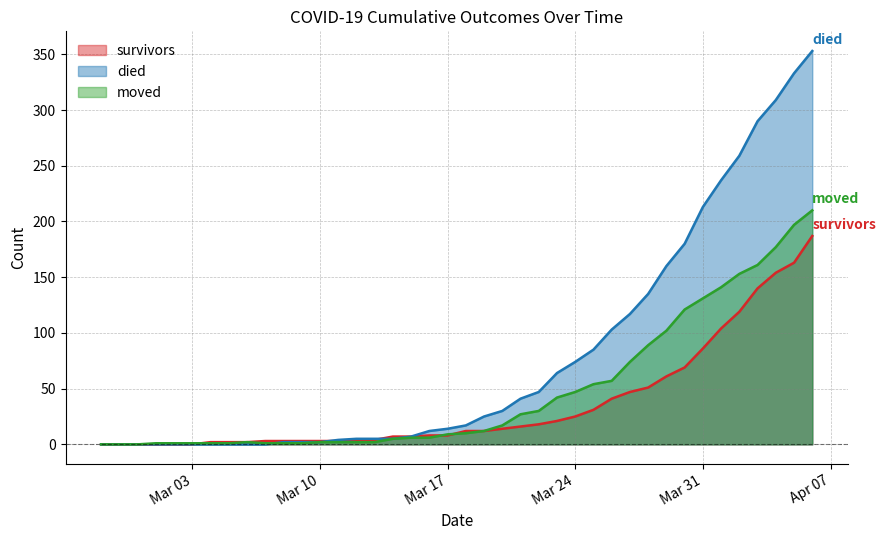

List the series in order of their overall mean, lowest first.

survivors, moved, died